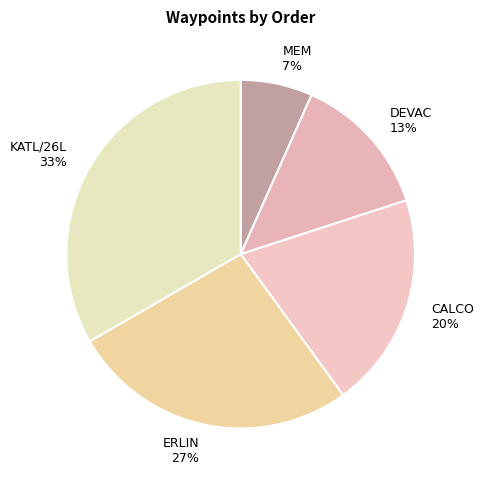

Count the number of slices in the pie.

5